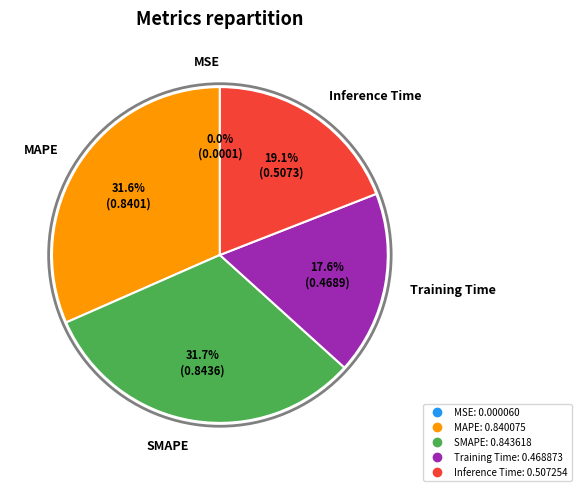

Between Training Time and MAPE, which is larger?

MAPE